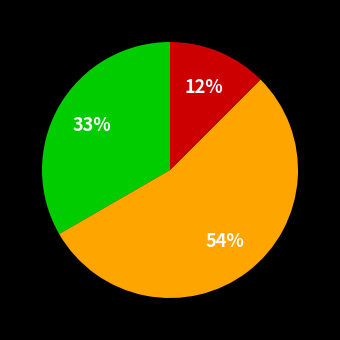

Count the number of slices in the pie.

3